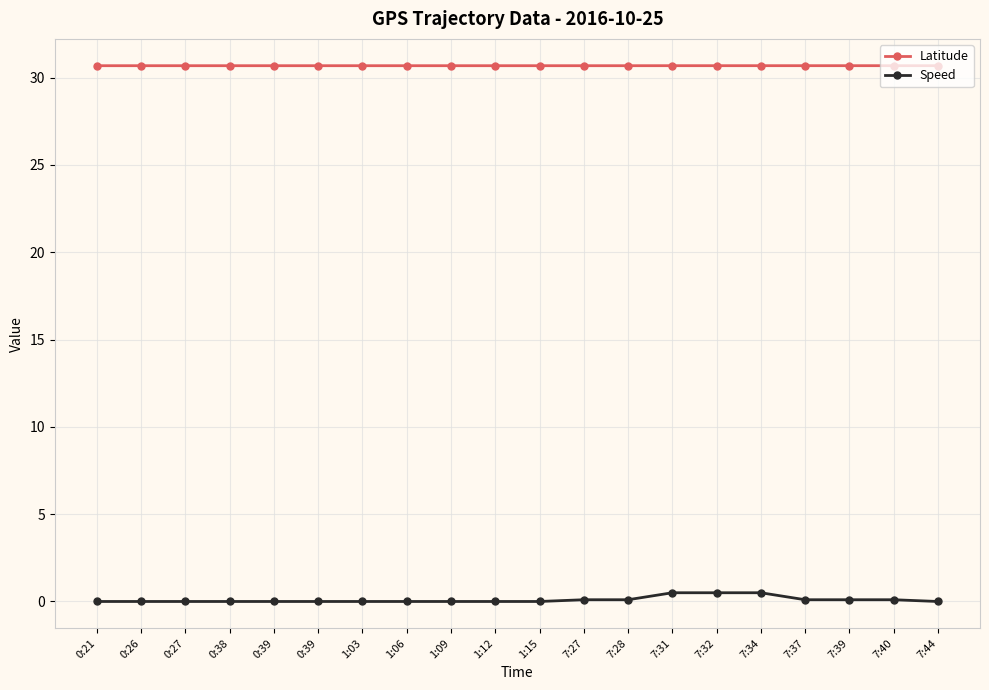

Which series has the largest range (max minus min)?

Speed